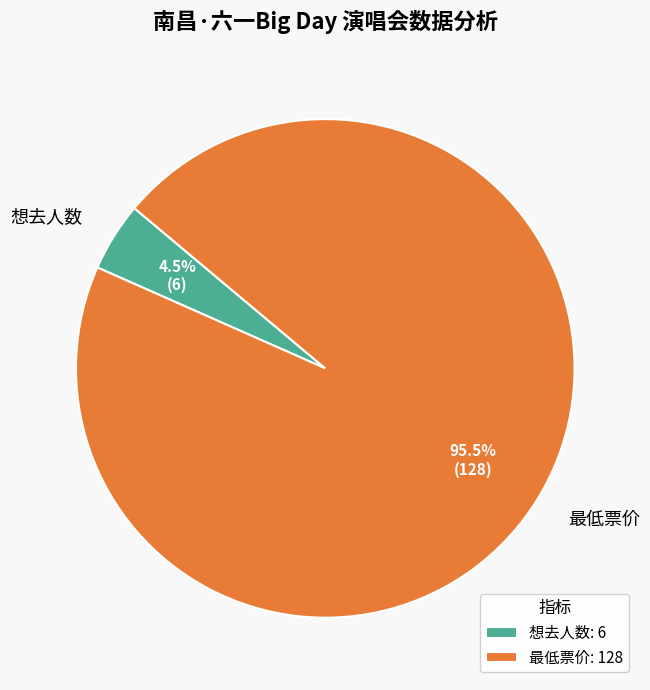

Which slice is the largest?

最低票价